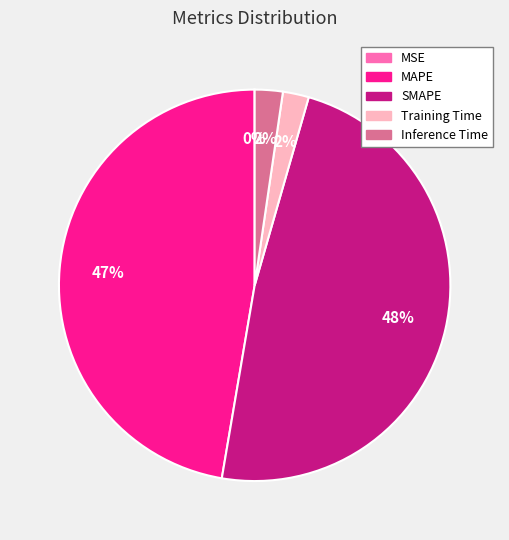

Is there a majority slice in this chart?

No